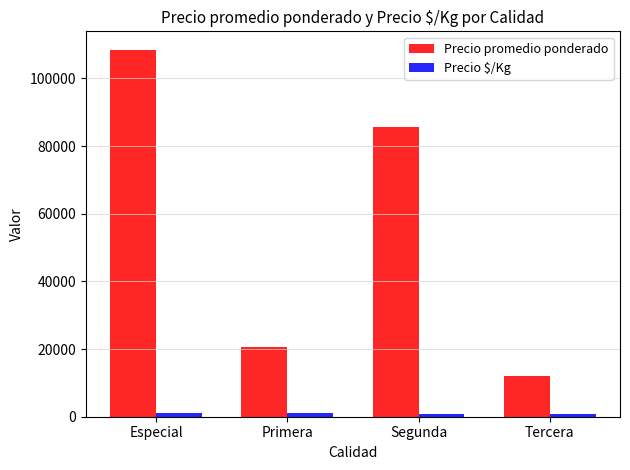

Which series has the widest spread of values?

Precio promedio ponderado